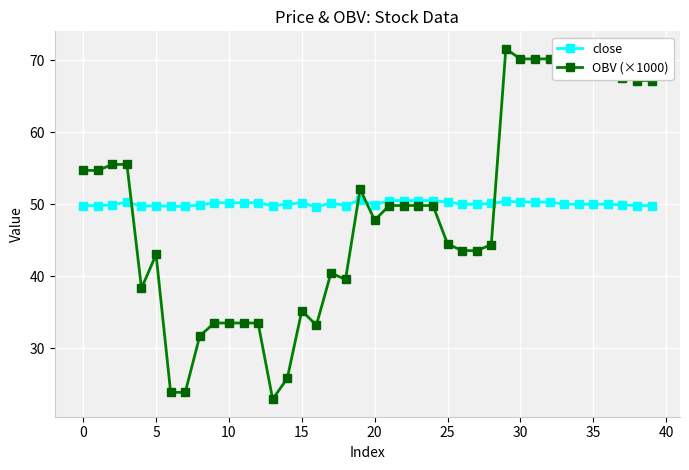

What are all the series names shown in the legend?

close, OBV (×1000)